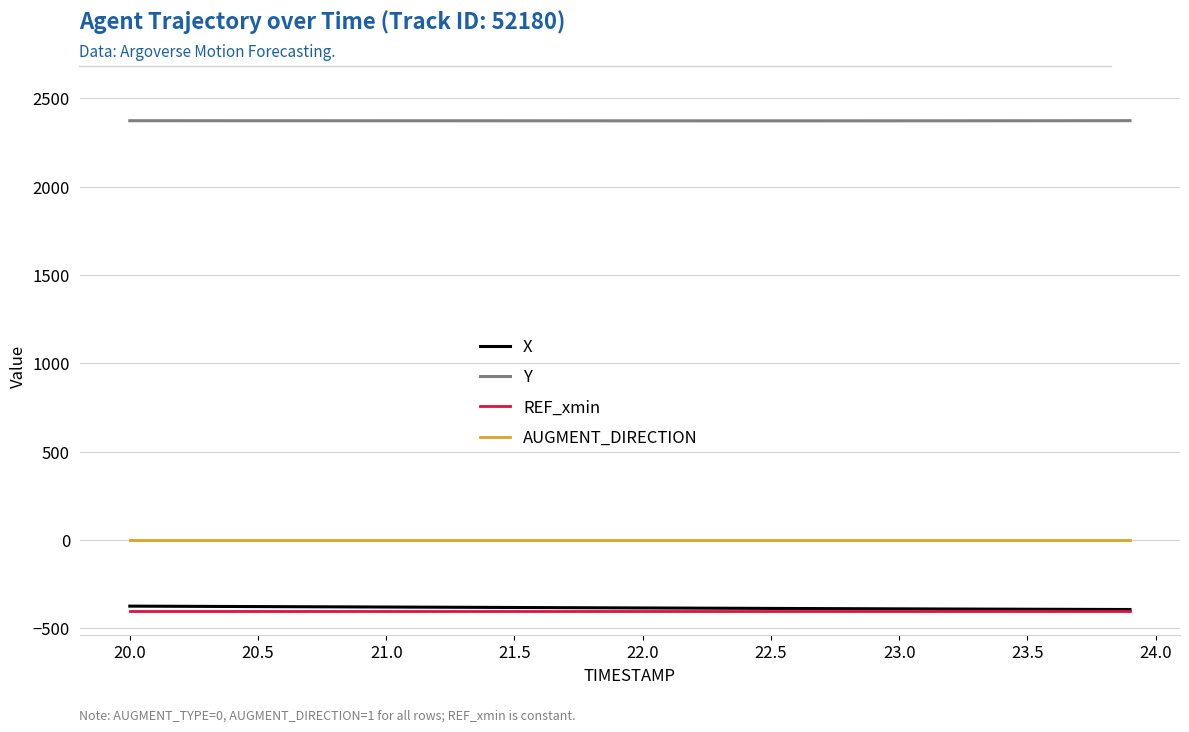

Which series has the largest total across all categories?

Y